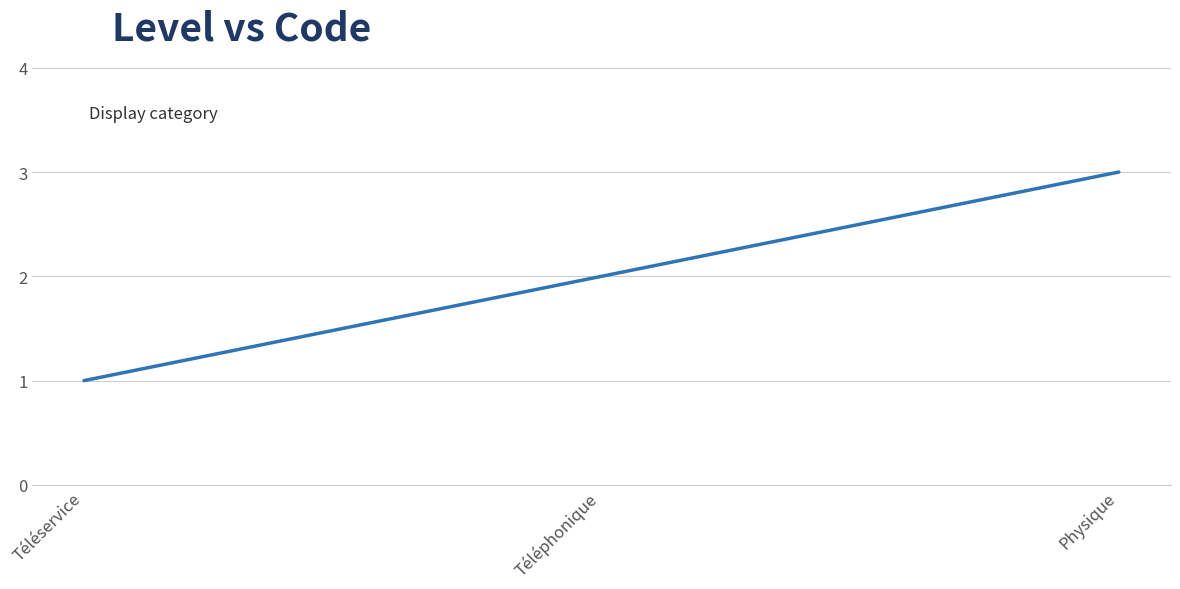

At which label is the value closest to 2?

Téléphonique